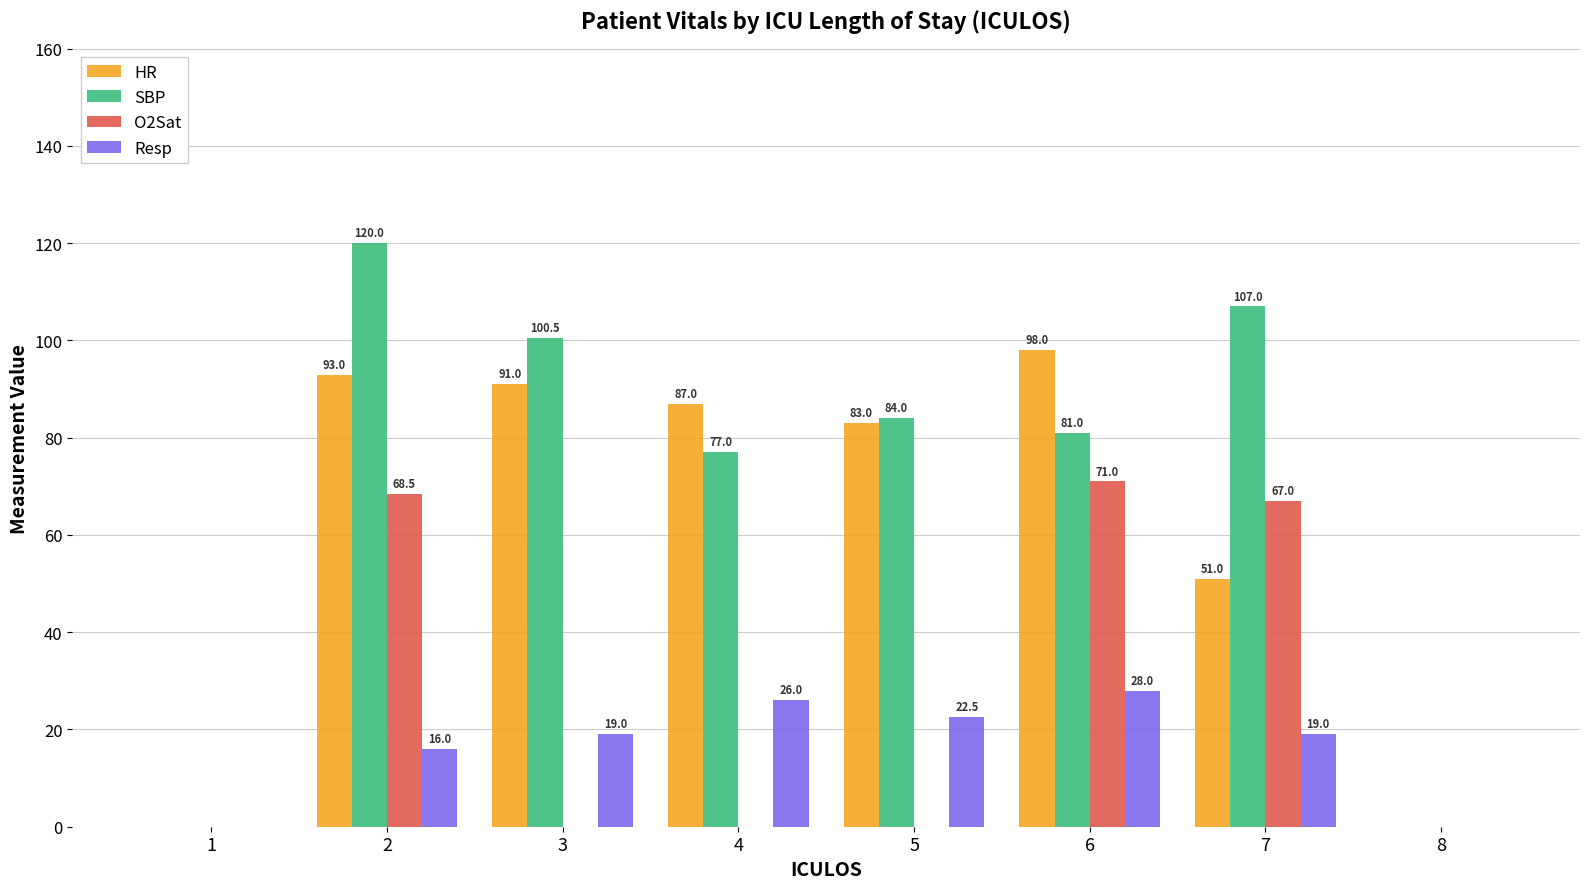

What is the highest value of the HR series?

98.0